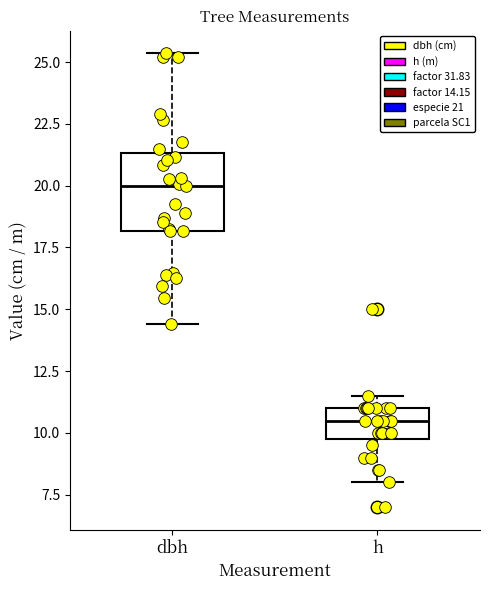

Reading left to right, read every box against the y-axis: the position of its median line, the range the box covers, and the ends of its whiskers. The values are not printed on the chart, so give them approximately, as read against the axis.

dbh: median 20.0, box 18.0 to 21.5, whiskers 14.5 to 25.5
h: median 10.5, box 10.0 to 11.0, whiskers 8.0 to 11.5